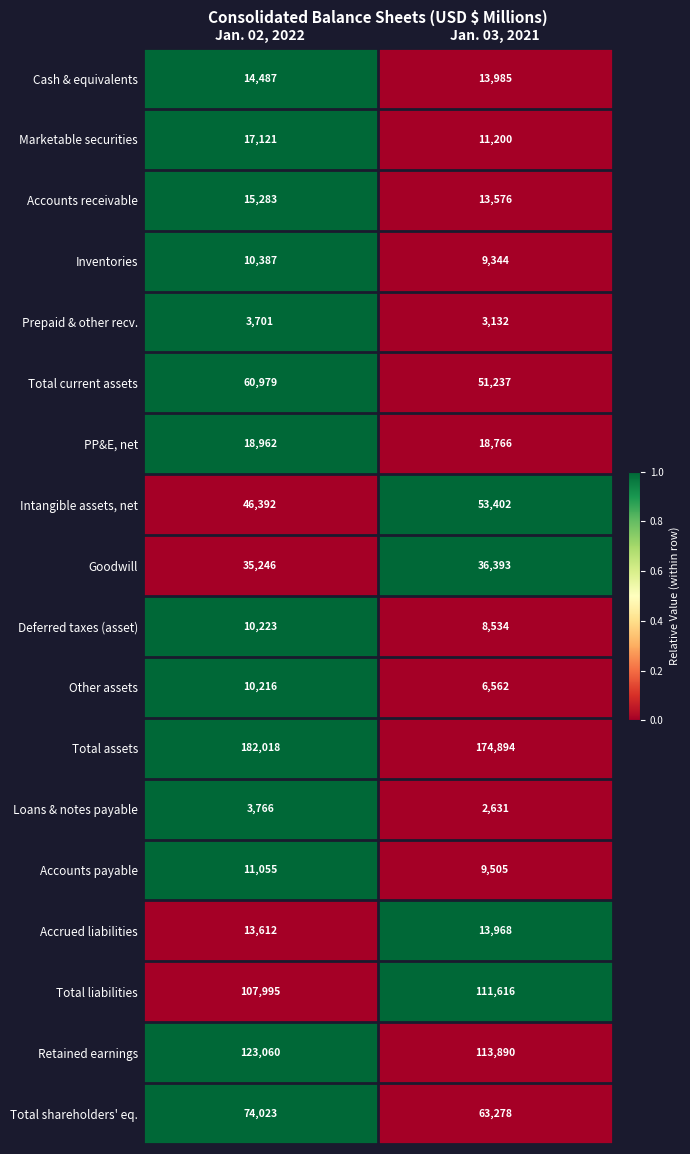

Rank the series at Jan. 02, 2022 from highest to lowest value.

Total assets, Retained earnings, Total liabilities, Total shareholders' eq., Total current assets, Intangible assets, net, Goodwill, PP&E, net, Marketable securities, Accounts receivable, Cash & equivalents, Accrued liabilities, Accounts payable, Inventories, Deferred taxes (asset), Other assets, Loans & notes payable, Prepaid & other recv.